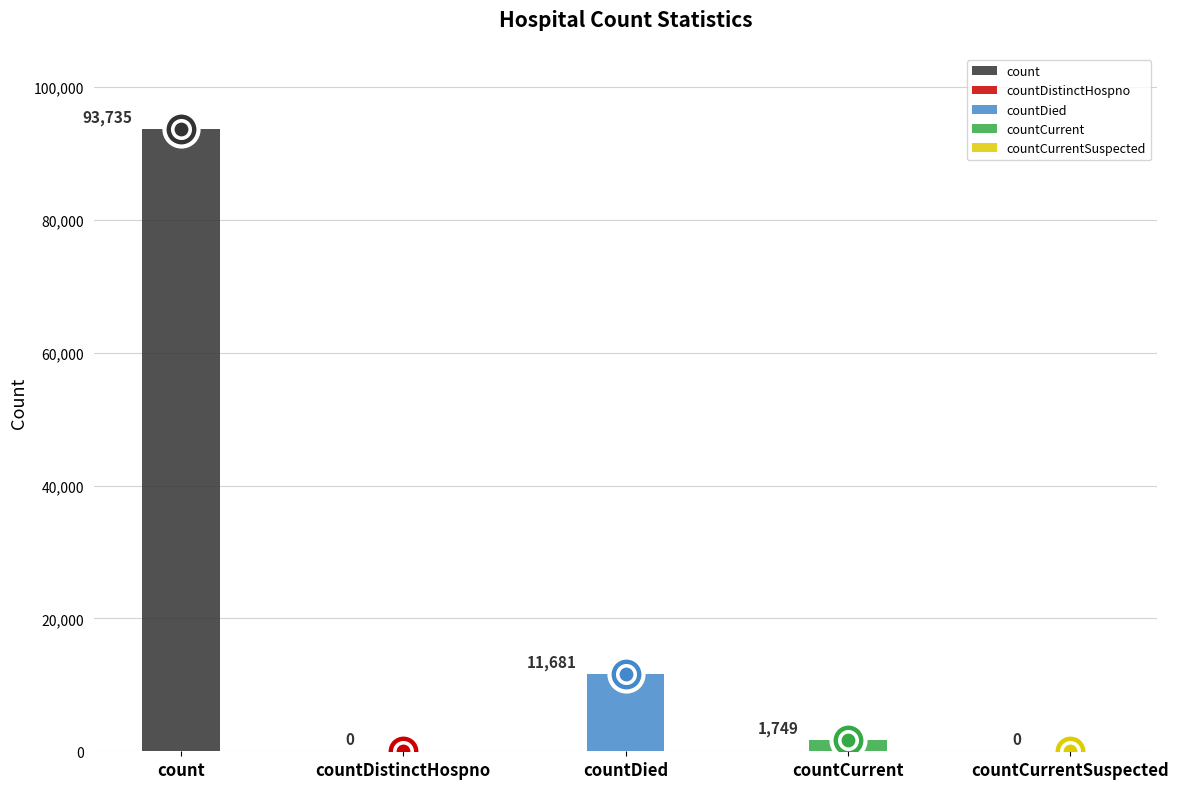

What is the change in value from countDied to countCurrentSuspected?

-11681